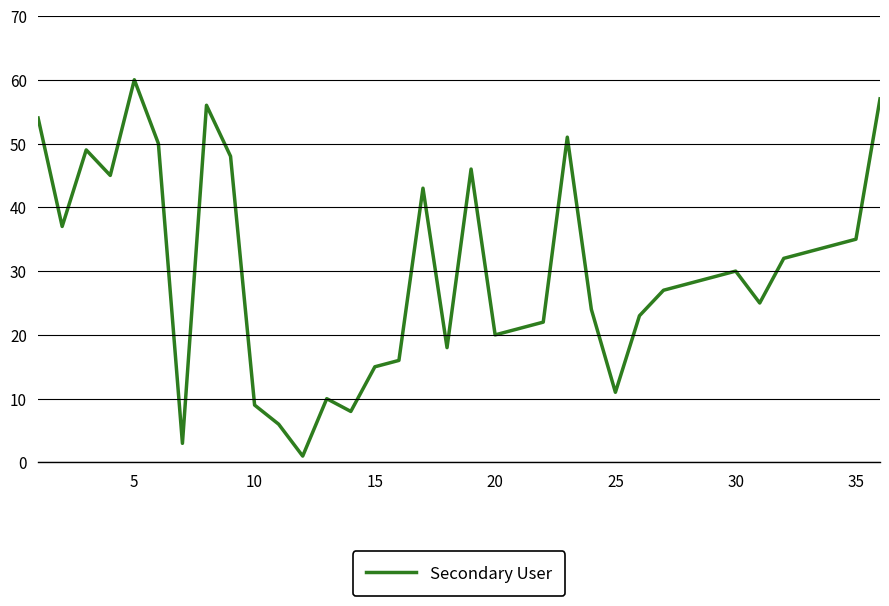

Is it true that the value at 20 is 36?

False